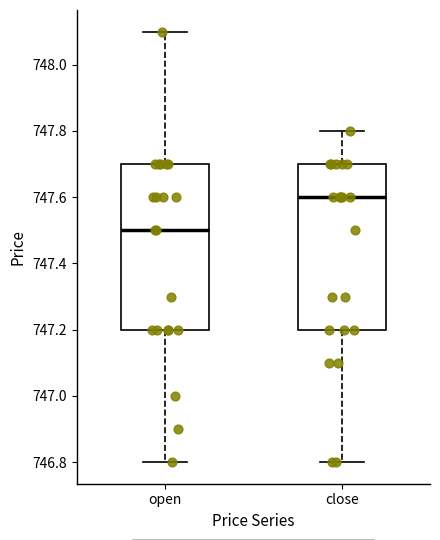

Which box has the highest median line?

close